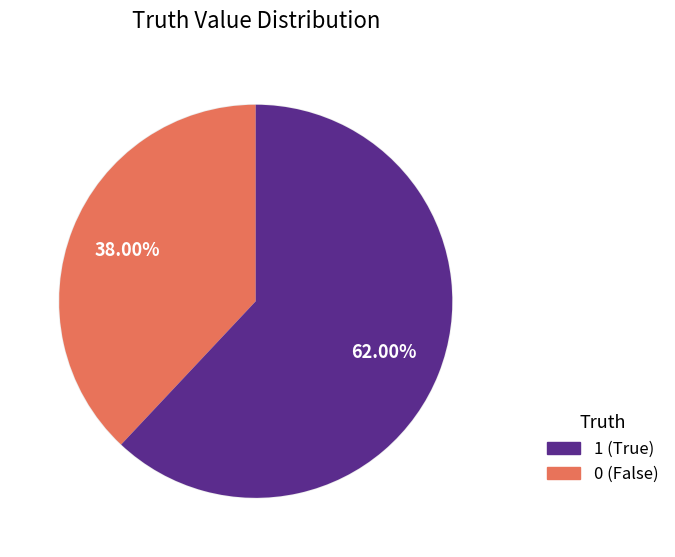

What is the ratio of the value at 1 to the value at 0?

1.6